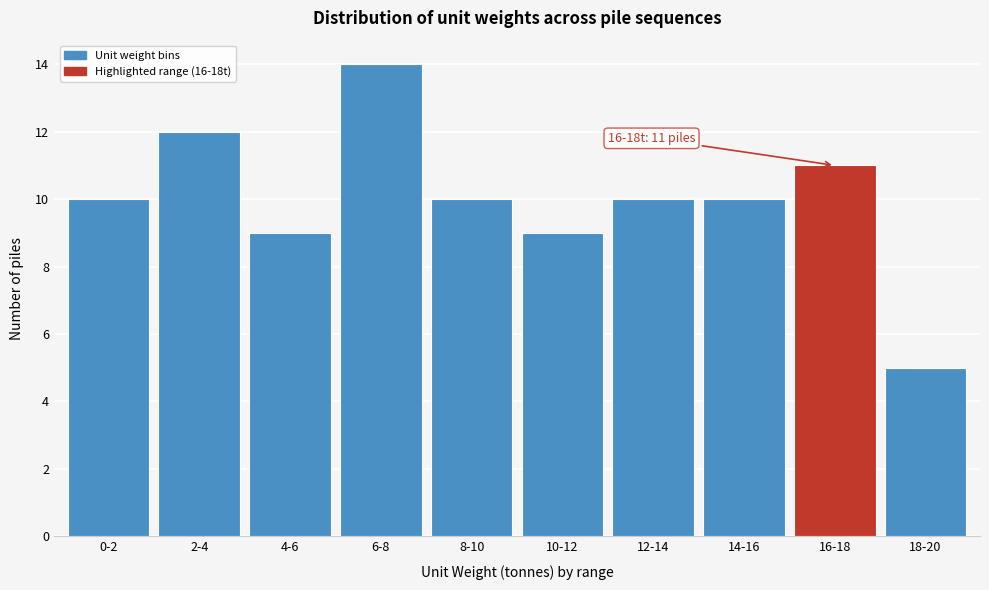

Reading left to right, extract all data points from this chart.

10	12	9	14	10	9	10	10	11	5